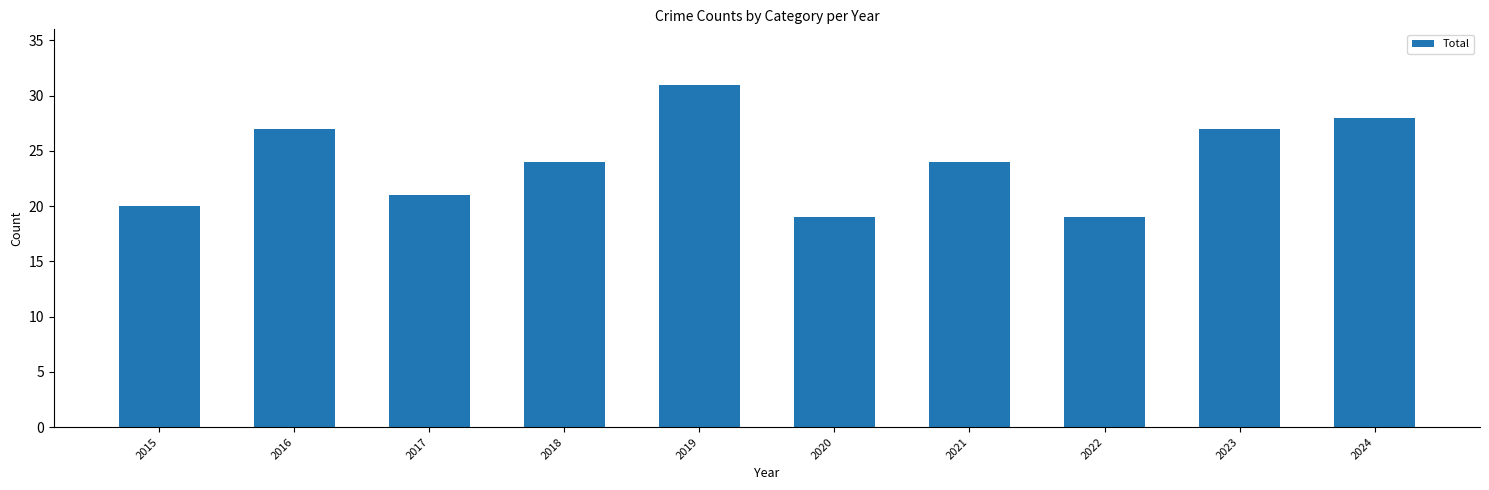

At which label does the data first exceed 24?

2016